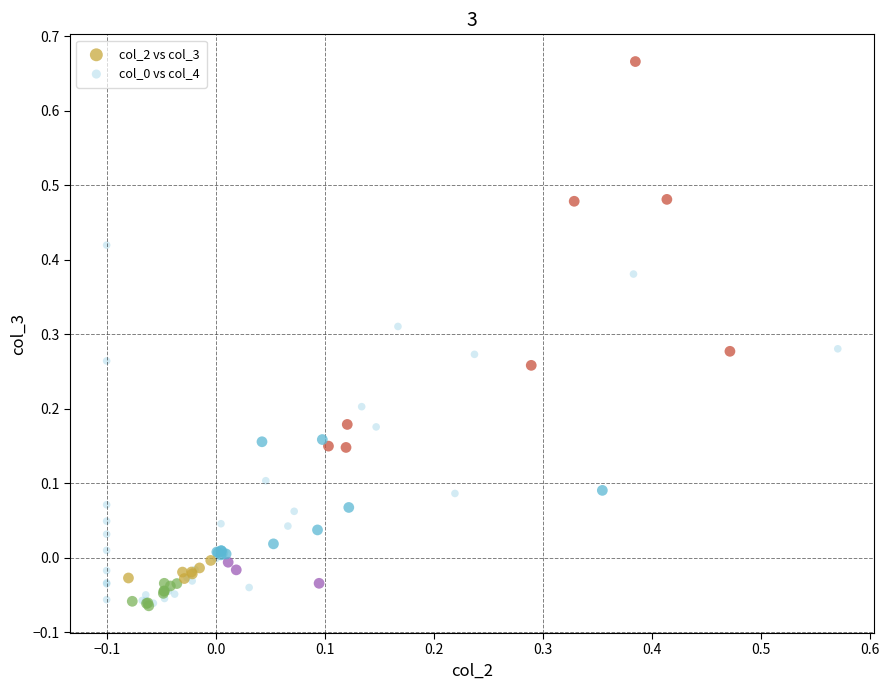

Which series has the largest Y range (max minus min)?

col_2 vs col_3